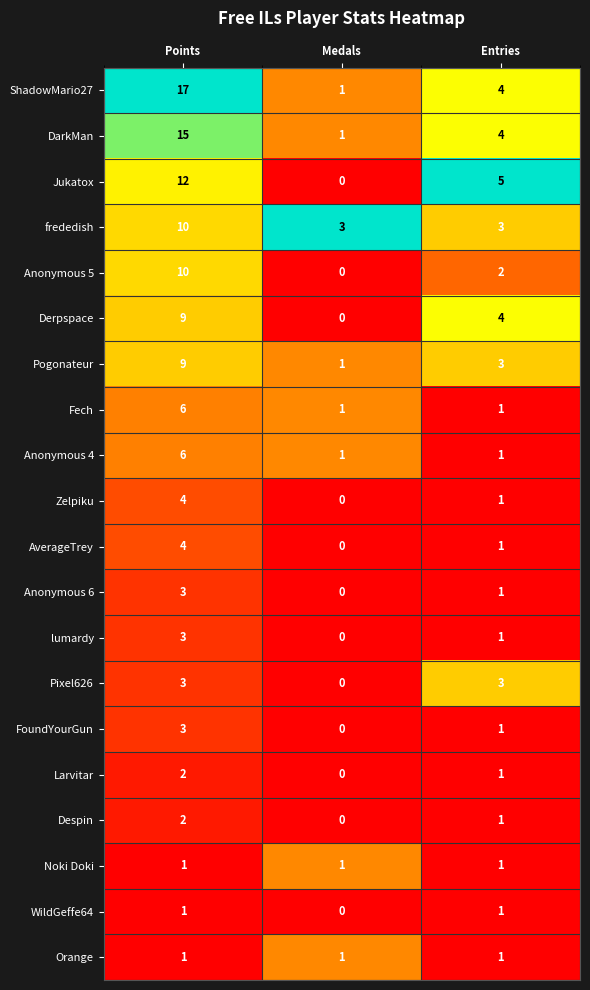

How many data points does each series have?

3